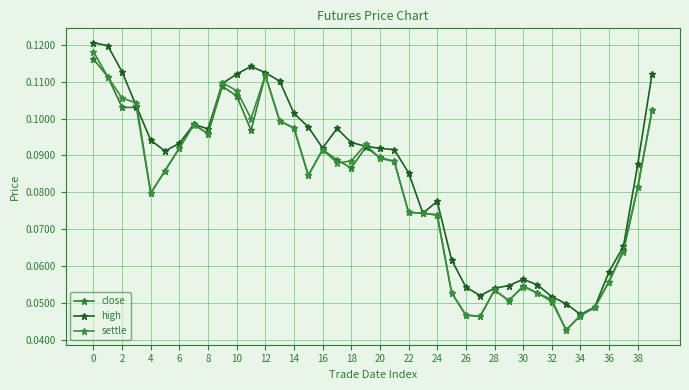

Does the chart have visible grid lines?

Yes